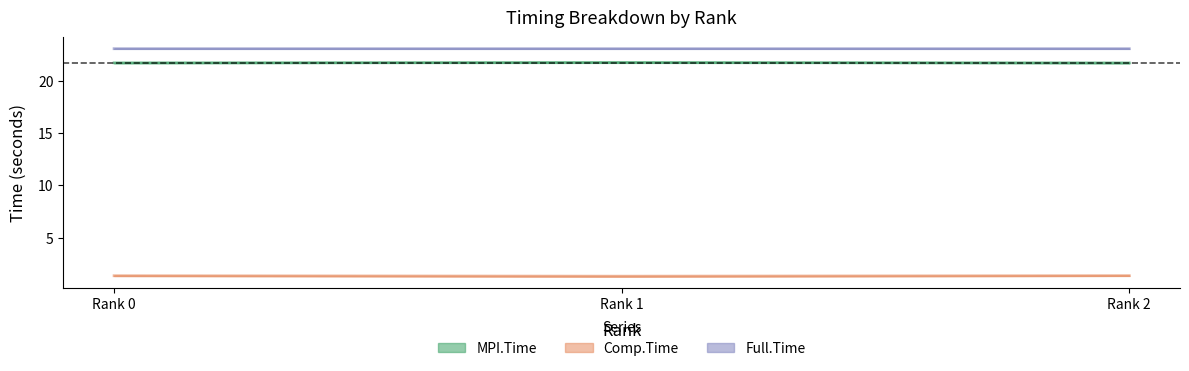

Does the chart have visible grid lines?

No